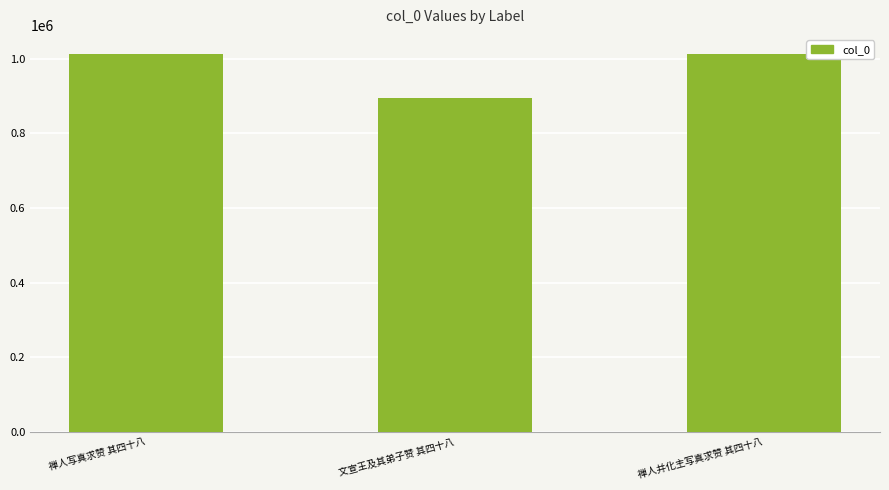

What is the approximate value at 文宣王及其弟子赞 其四十八, to the nearest 50?

894750